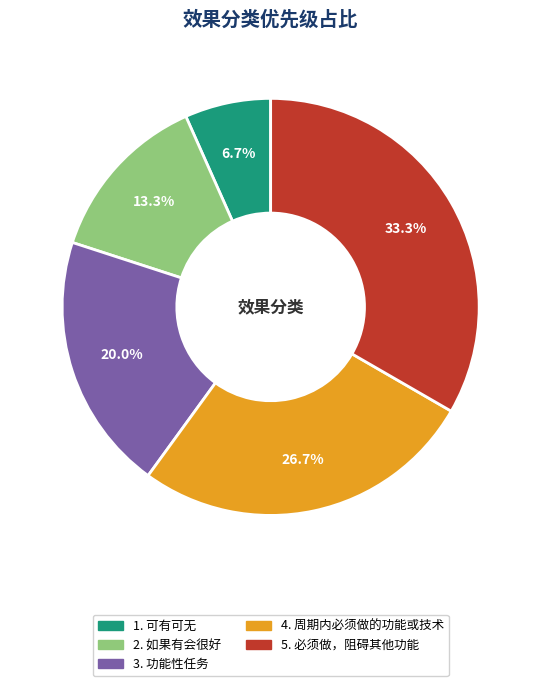

Is there any slice that represents more than half of the pie?

No